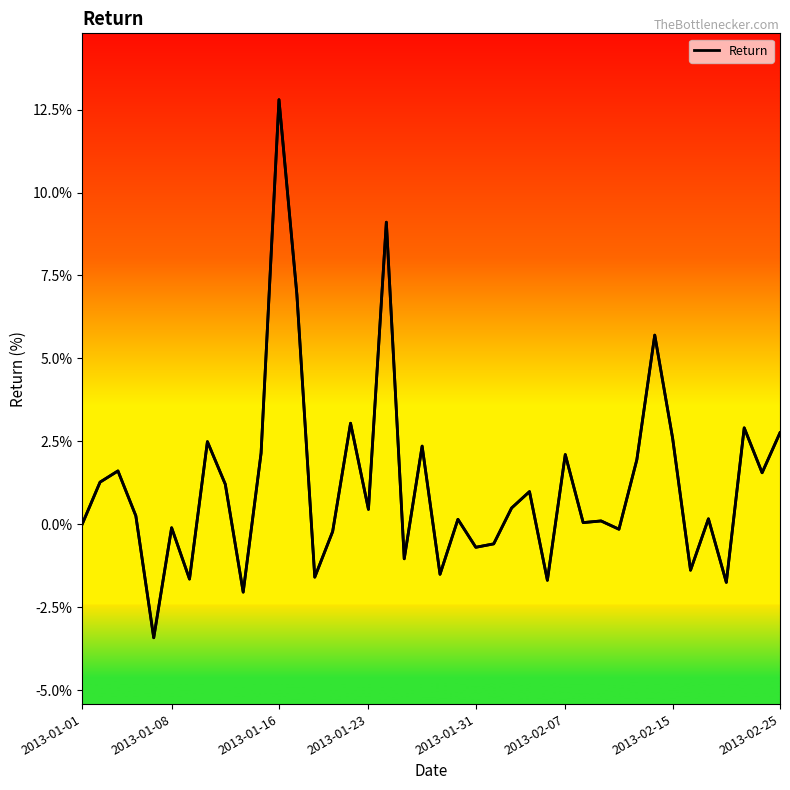

At which category does the chart reach its peak across all series?

2013-01-16